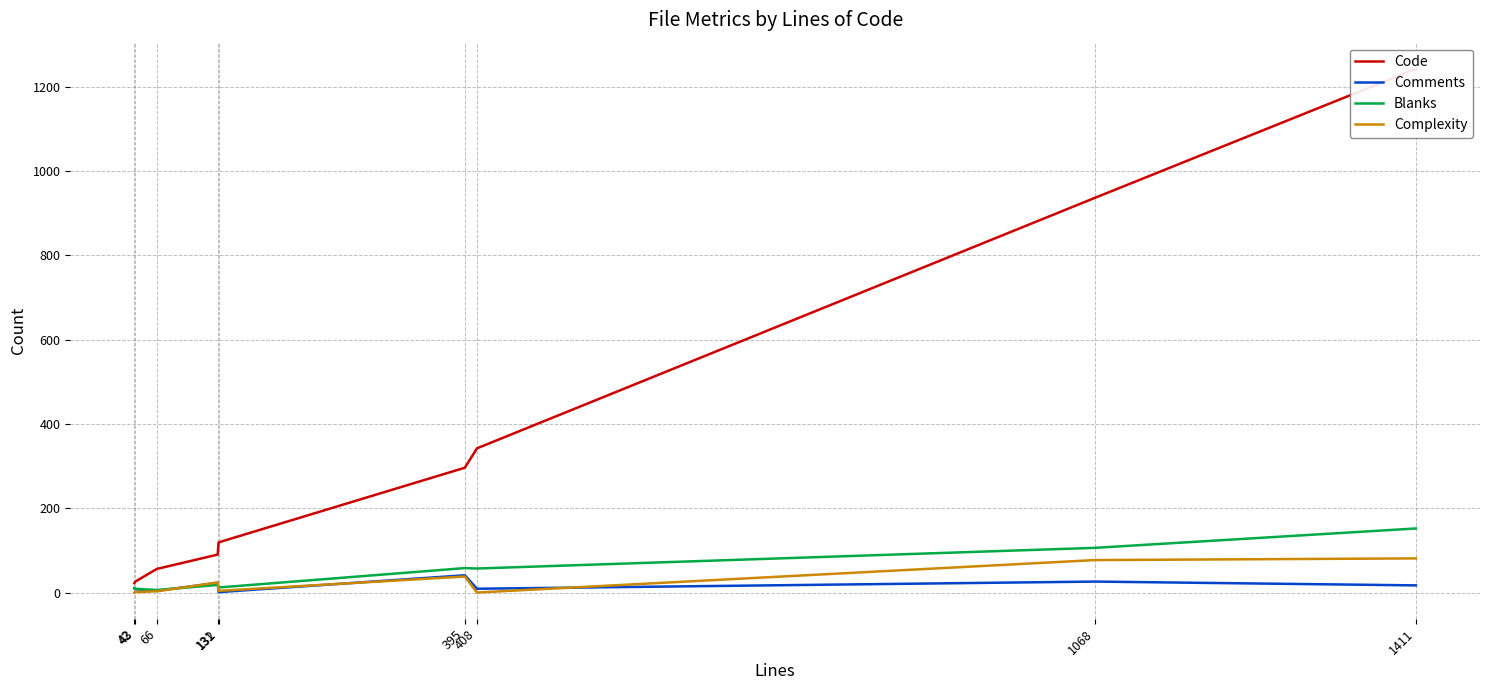

Between 42 and 1411, which series saw the biggest shift?

Code